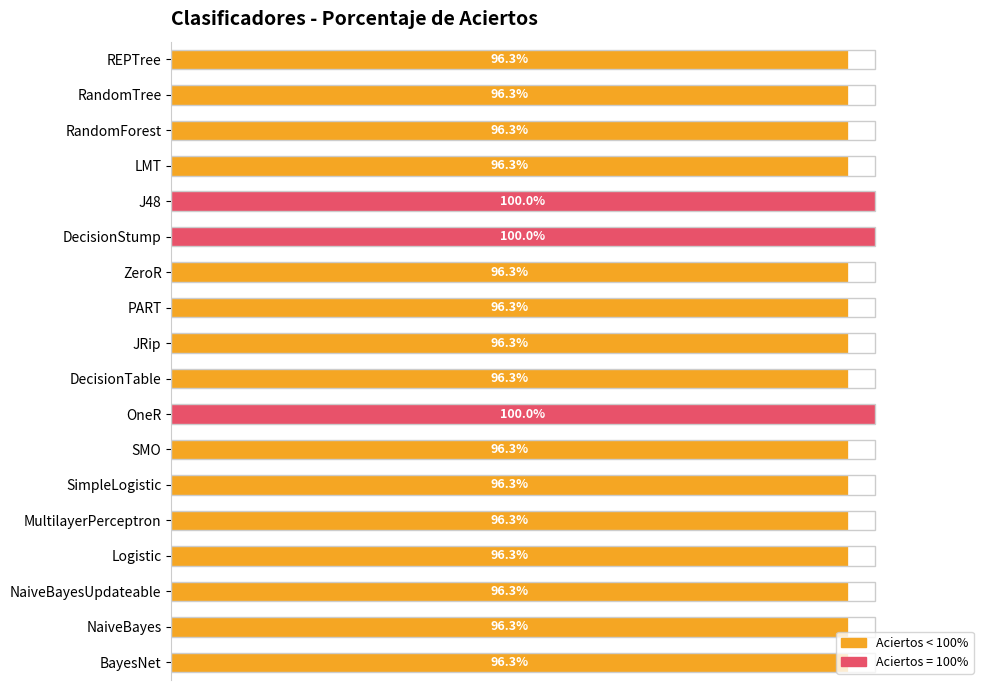

Between J48 and REPTree, which is larger?

J48